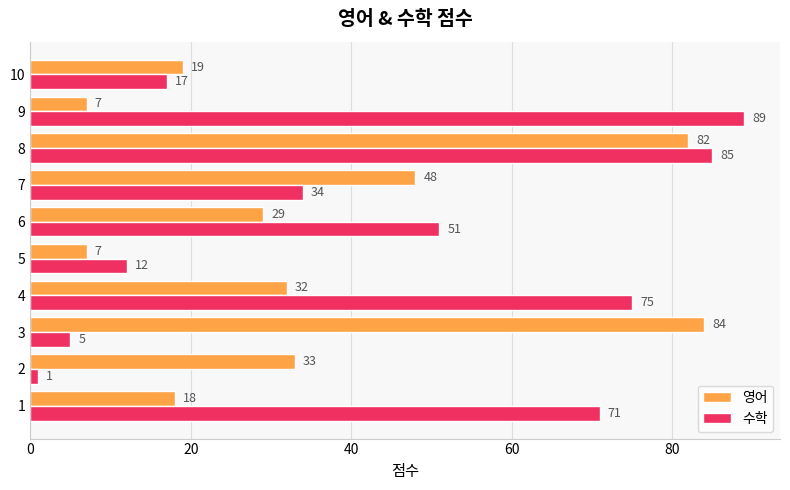

What is the difference between the second highest and second lowest values in the 수학 series?

80